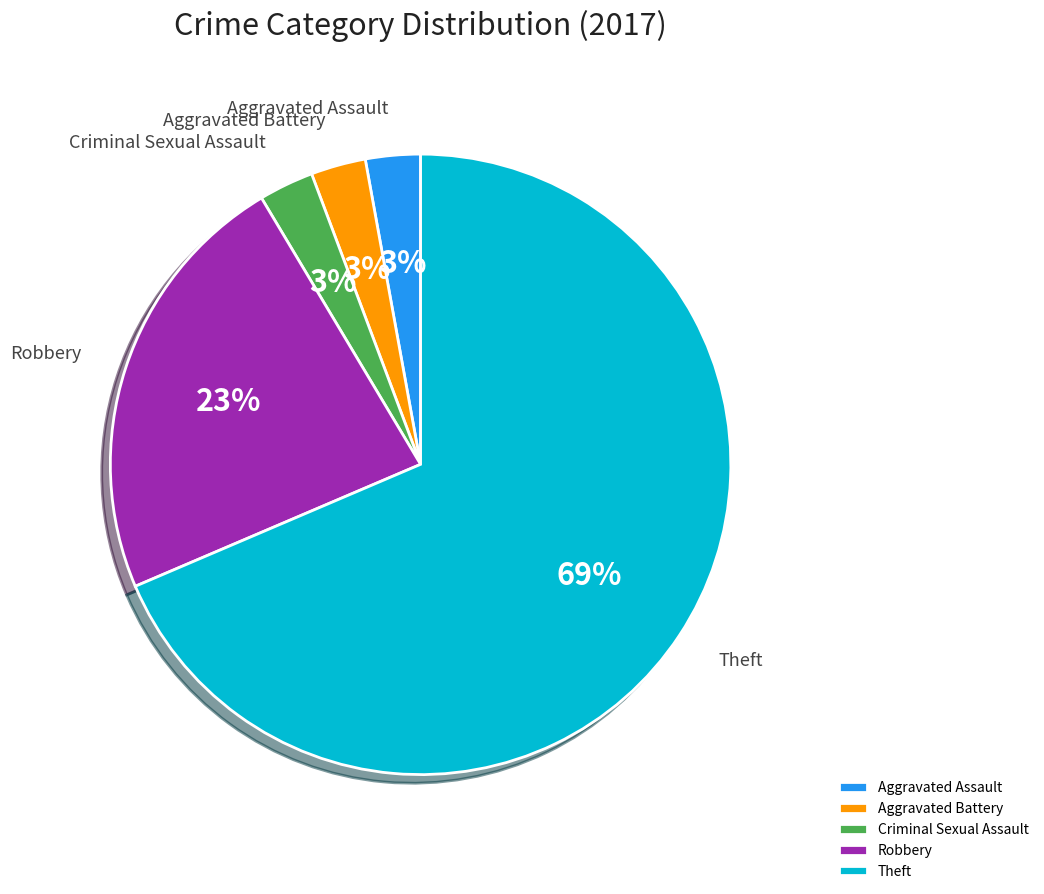

Is there any slice that represents more than half of the pie?

Yes